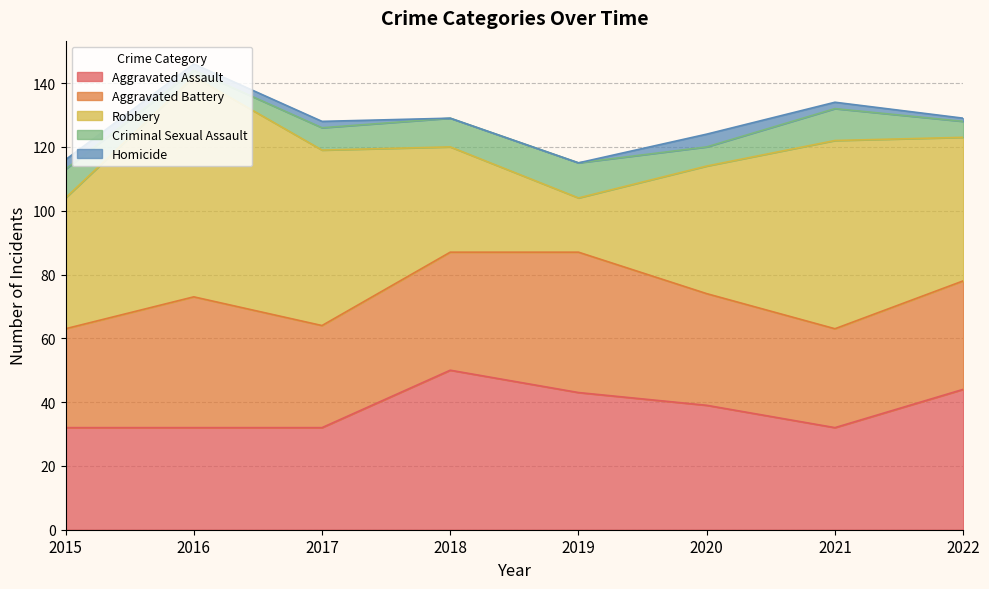

What is the total value across all series at 2021?

134